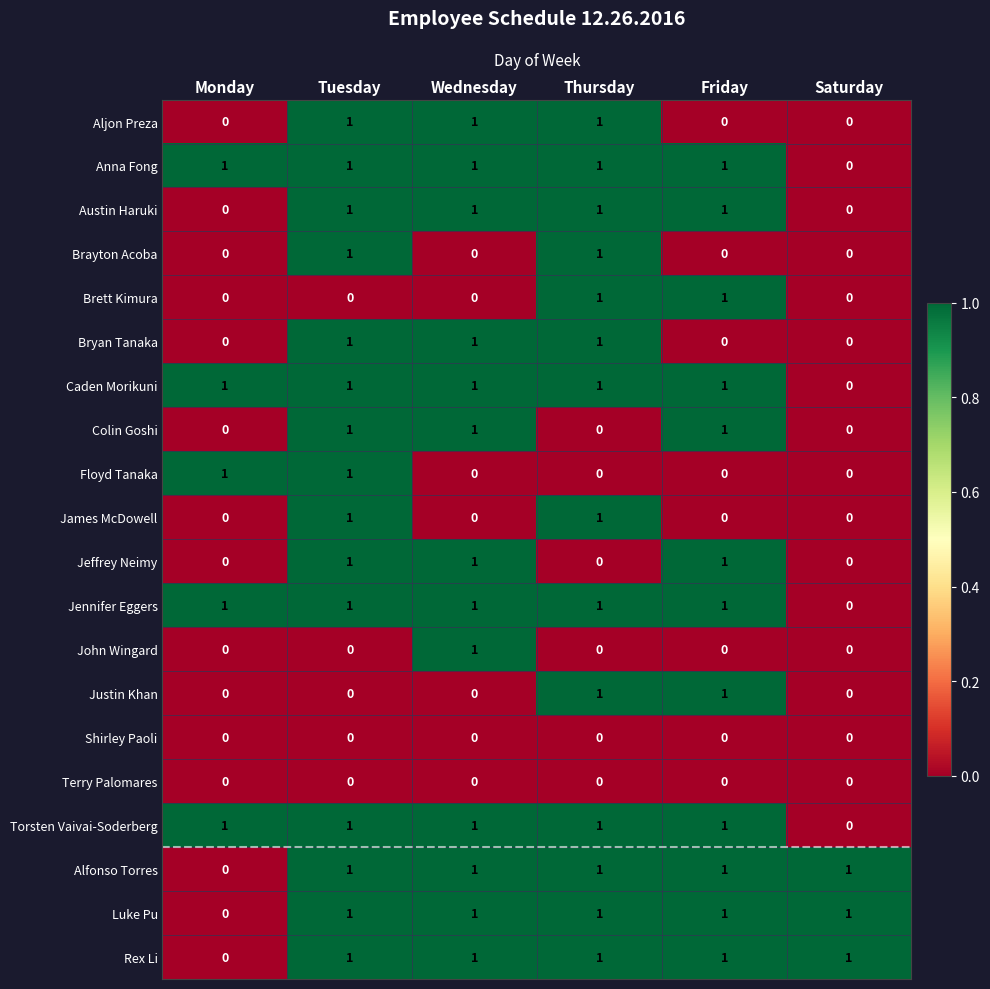

How many Austin Haruki values are between 0 and 1?

6